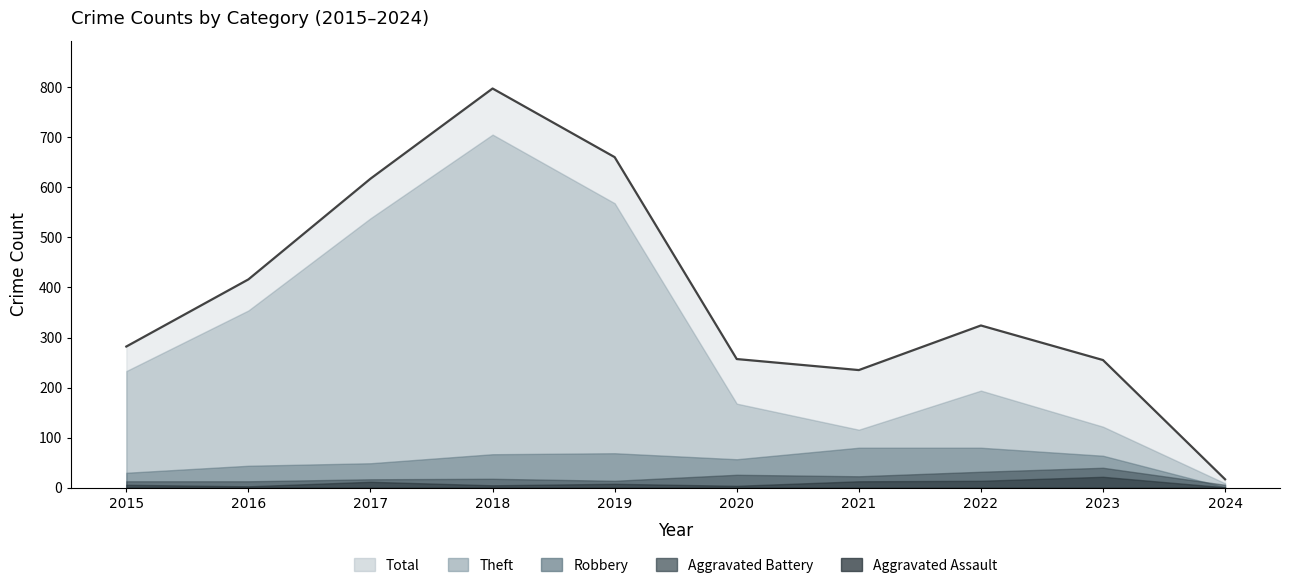

True or false: Theft and Total intersect in this chart.

False